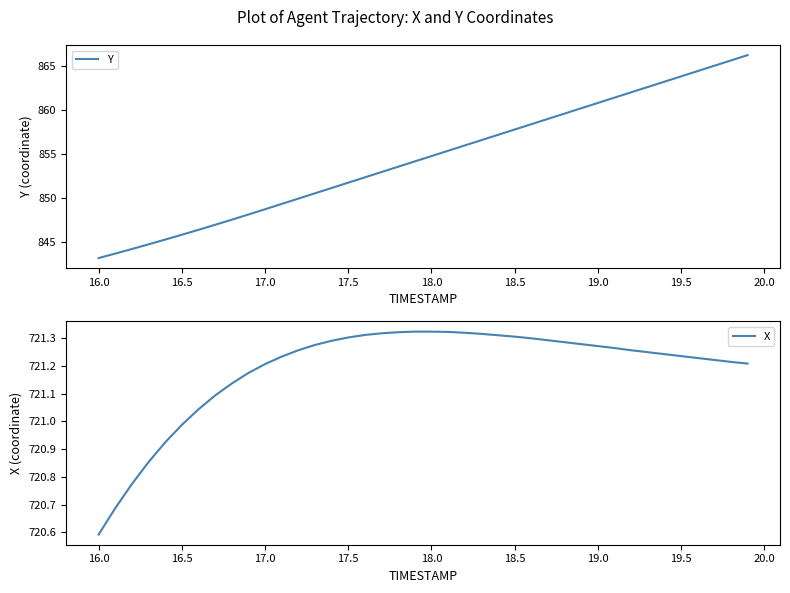

At which label does Y reach its minimum?

16.0